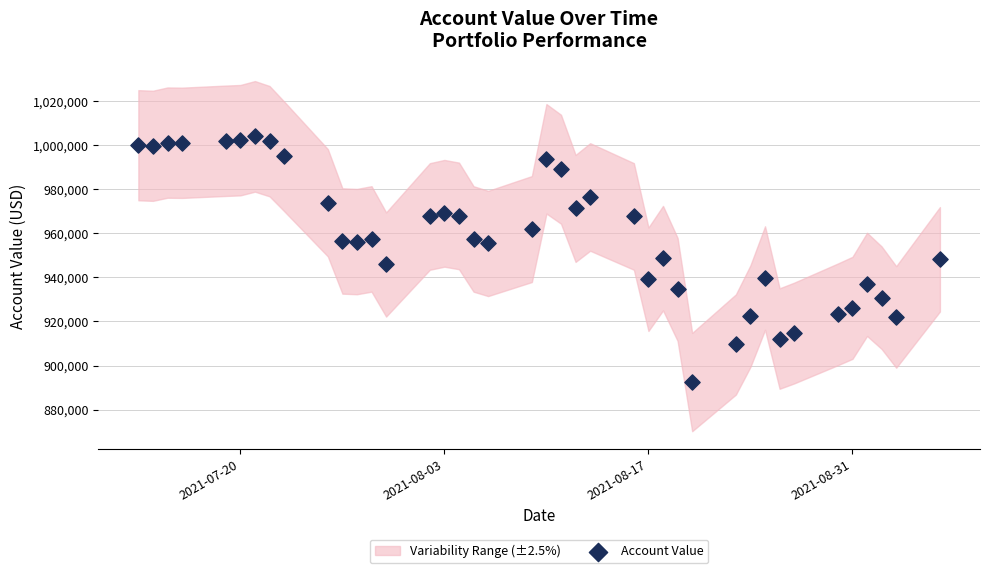

What is the range of Y values (max minus min)?

111530.5